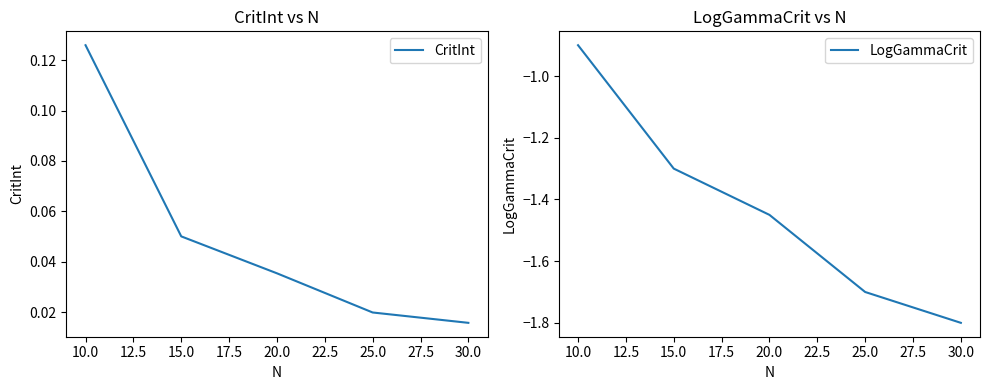

True or false: CritInt and LogGammaCrit cross at least once.

False